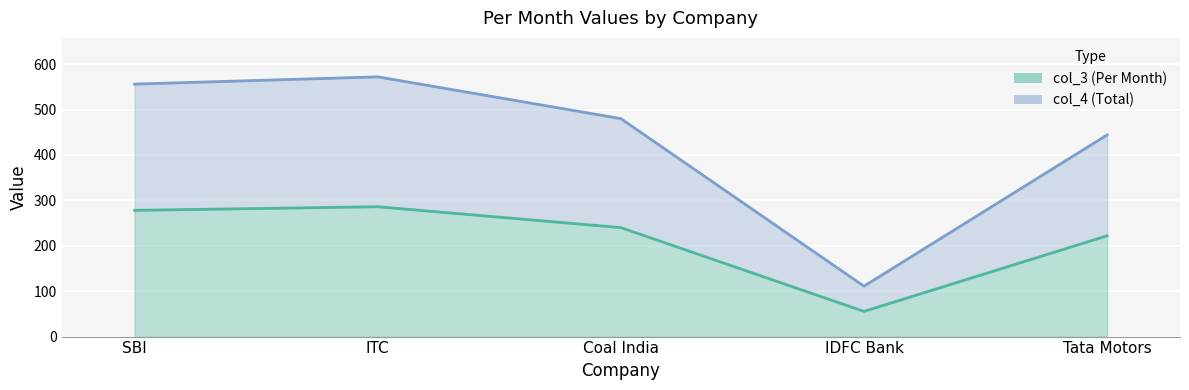

What is the label of the 3rd point from the right?

Coal India